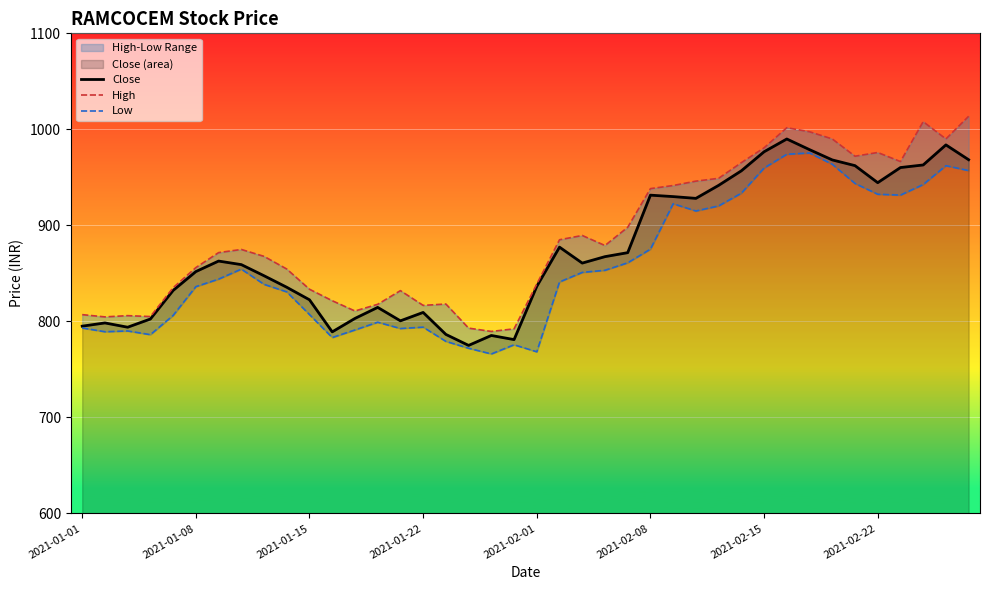

Is it true that Close equals 962.9 at 37?

True